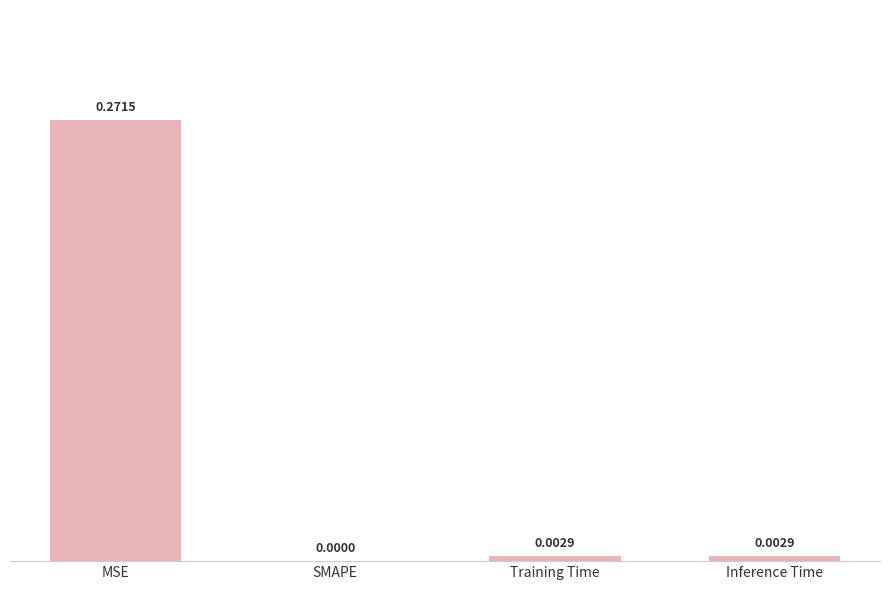

Where is the data nearest to the value 0?

SMAPE